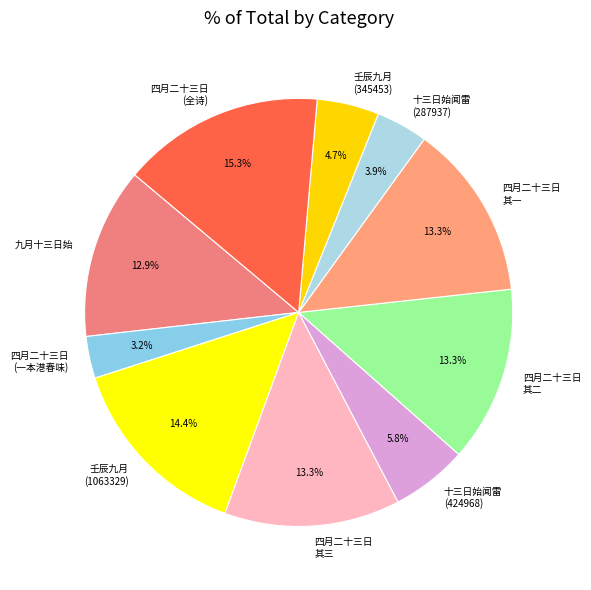

Does 十三日始闻雷 (424968) account for over 50% of the chart?

No